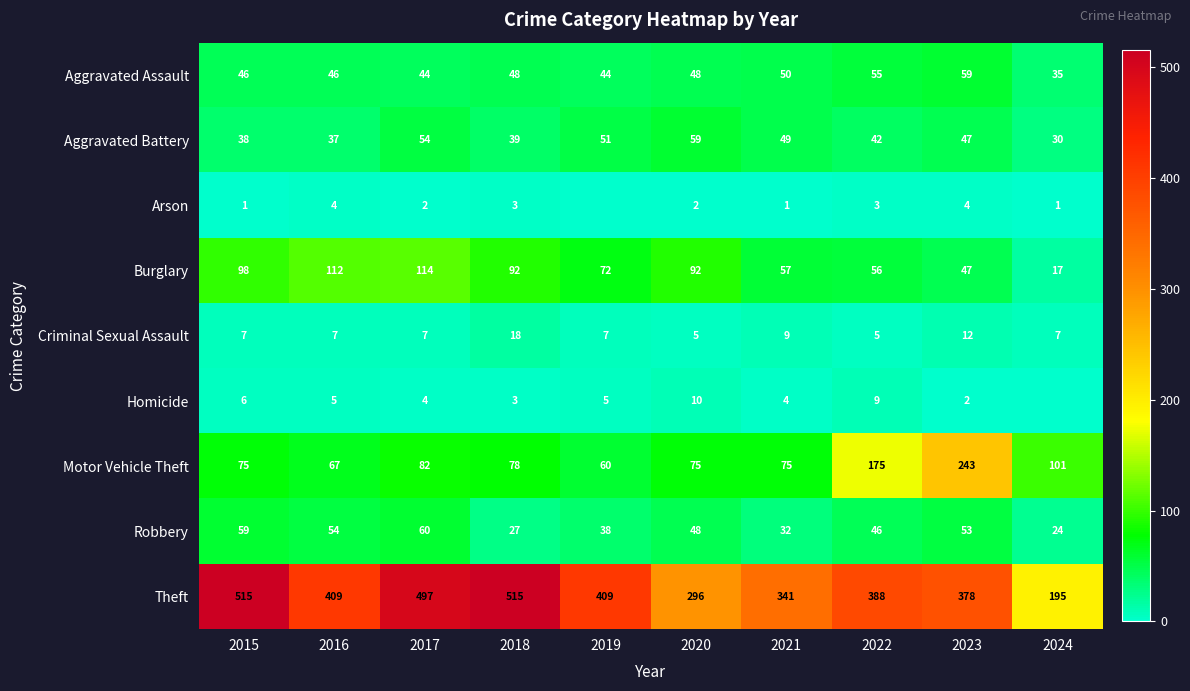

The value of Arson at 2023 is 2. True or false?

False